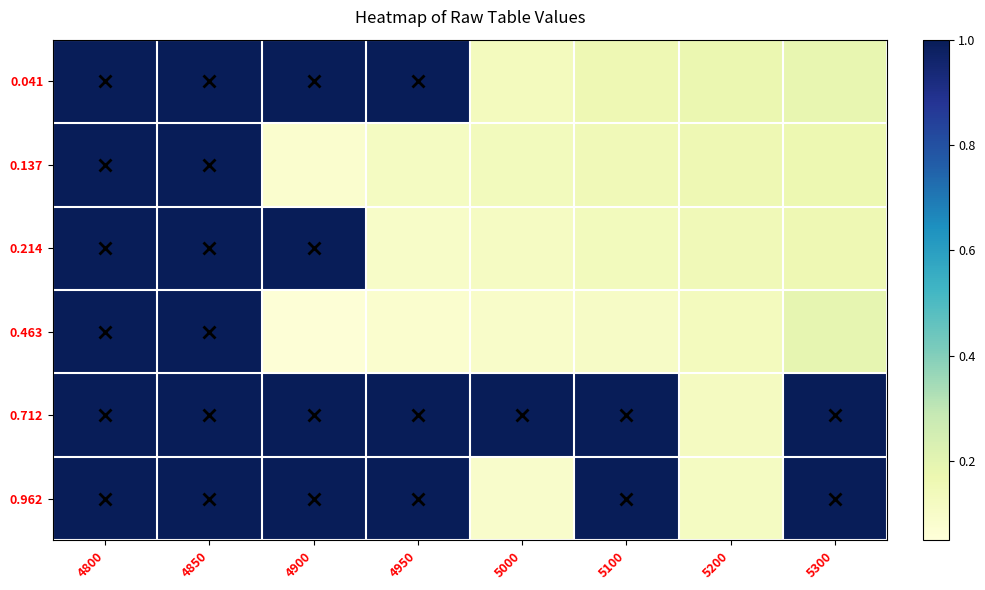

Reading left to right, extract all data points from this chart.

0.041: 4800=1.0	4850=1.0	4900=1.0	4950=1.0	5000=0.1	5100=0.2	5200=0.2	5300=0.2
0.137: 4800=1.0	4850=1.0	4900=0.1	4950=0.1	5000=0.1	5100=0.1	5200=0.2	5300=0.2
0.214: 4800=1.0	4850=1.0	4900=1.0	4950=0.1	5000=0.1	5100=0.1	5200=0.1	5300=0.2
0.463: 4800=1.0	4850=1.0	4900=0.1	4950=0.1	5000=0.1	5100=0.1	5200=0.1	5300=0.2
0.712: 4800=1.0	4850=1.0	4900=1.0	4950=1.0	5000=1.0	5100=1.0	5200=0.1	5300=1.0
0.962: 4800=1.0	4850=1.0	4900=1.0	4950=1.0	5000=0.1	5100=1.0	5200=0.1	5300=1.0